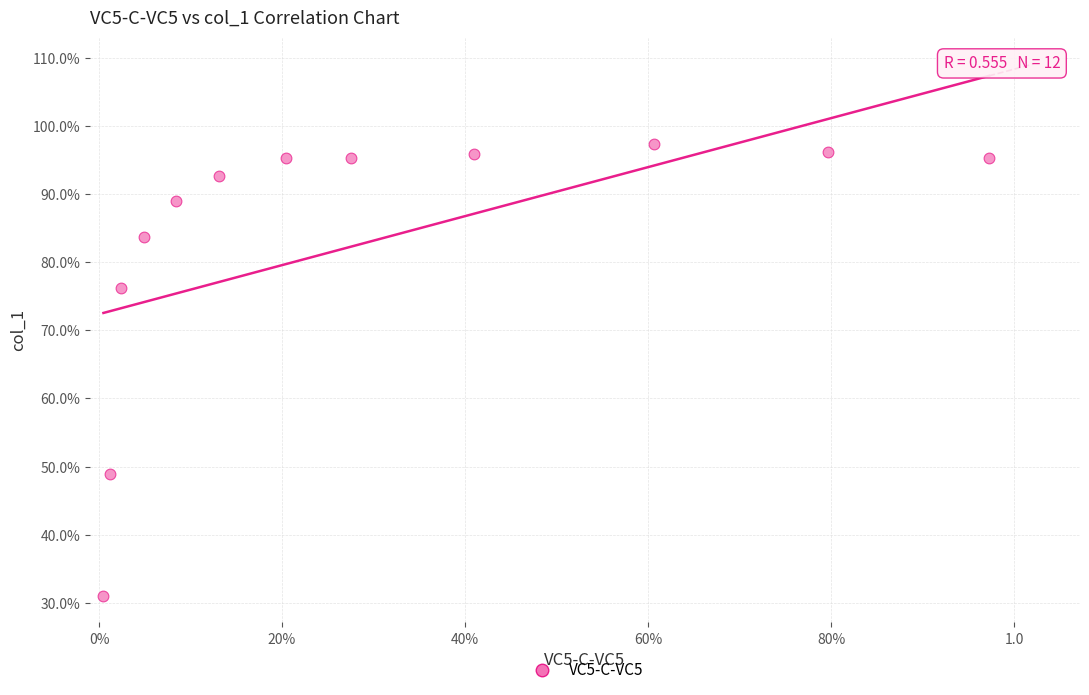

What is the average Y value?

83.1